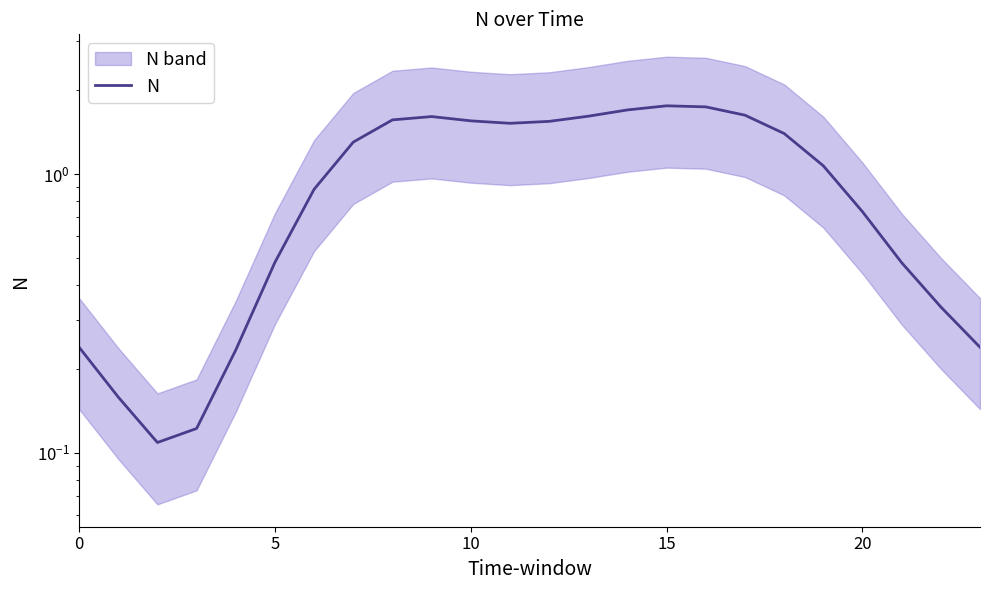

How many distinct data groups are displayed?

1